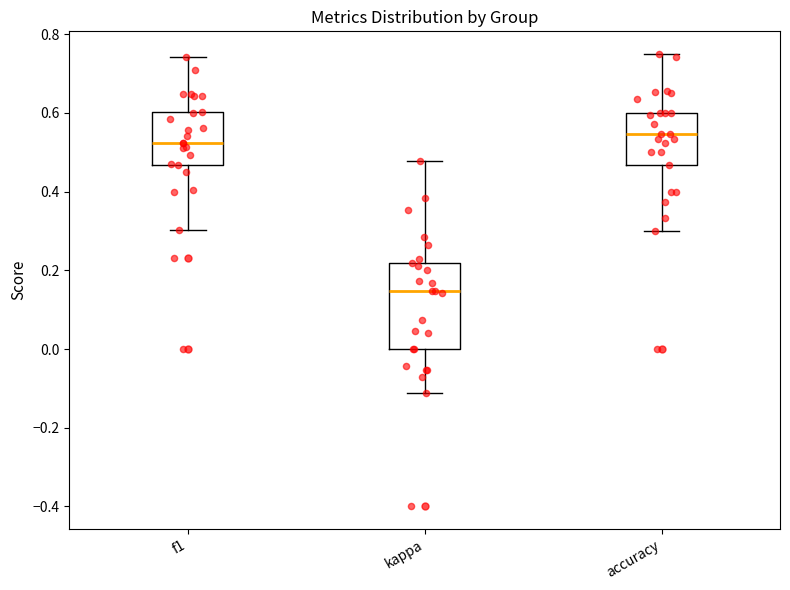

Reading left to right, read every box against the y-axis: the position of its median line, the range the box covers, and the ends of its whiskers. The values are not printed on the chart, so give them approximately, as read against the axis.

f1: median 0.52, box 0.46 to 0.60, whiskers 0.30 to 0.74
kappa: median 0.14, box 0.00 to 0.22, whiskers -0.12 to 0.48
accuracy: median 0.54, box 0.46 to 0.60, whiskers 0.30 to 0.76